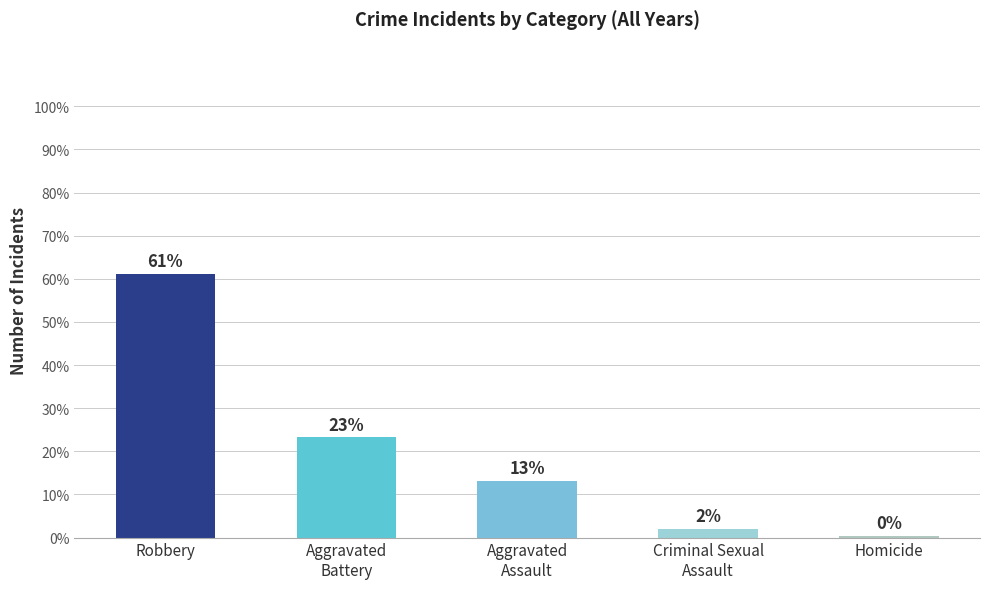

Is it true that the value at Aggravated
Battery is 12?

False